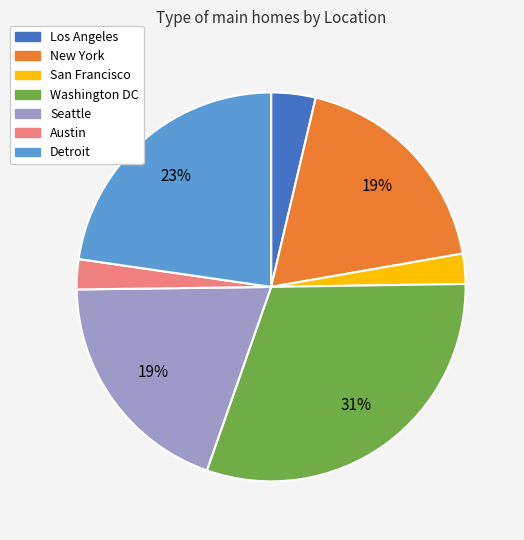

How many slices are in this pie chart?

7